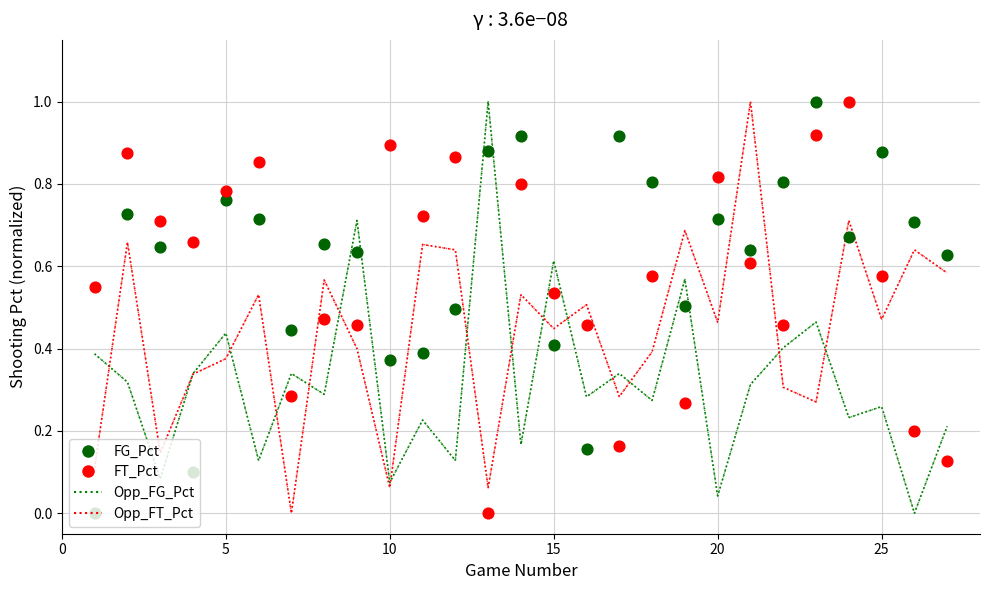

Is the value of FT_Pct (Experiments) at 16 greater than the value of Opp_FT_Pct at 15?

No